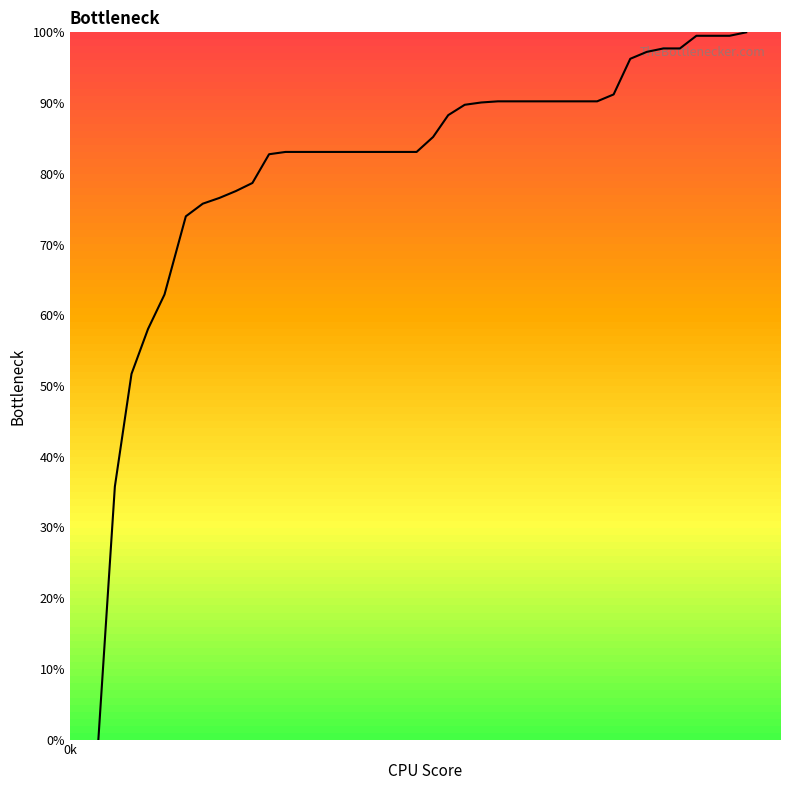

What is the greatest value displayed?

100.0